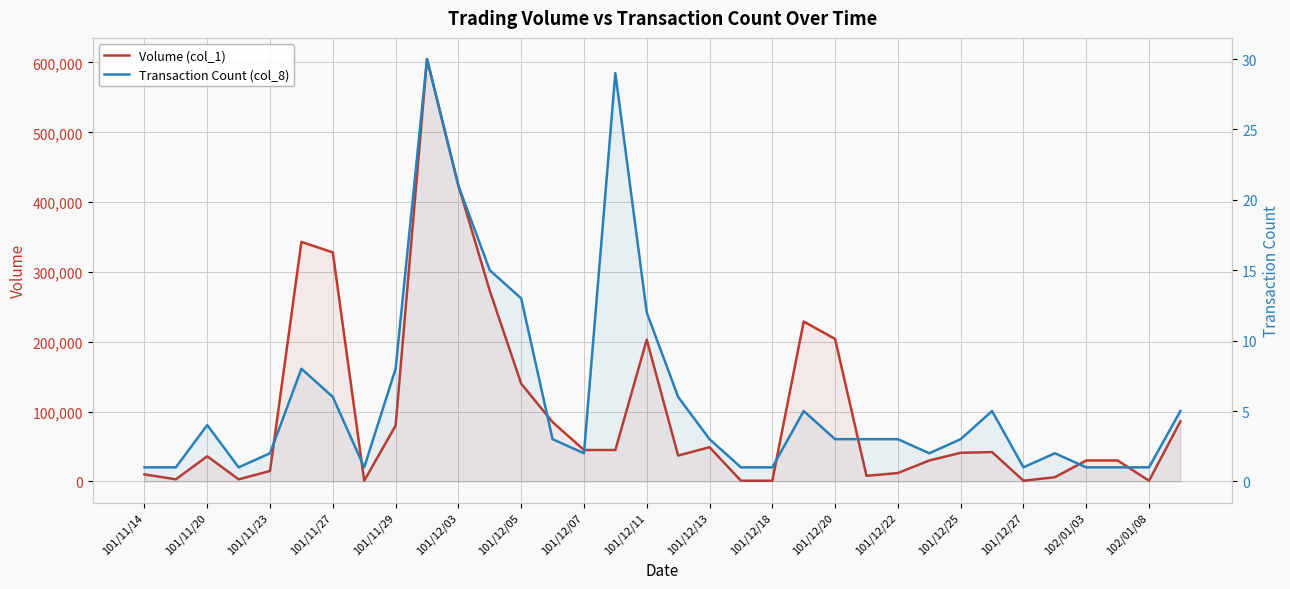

List the series in order of their peak value, lowest first.

Transaction Count (col_8), Volume (col_1)